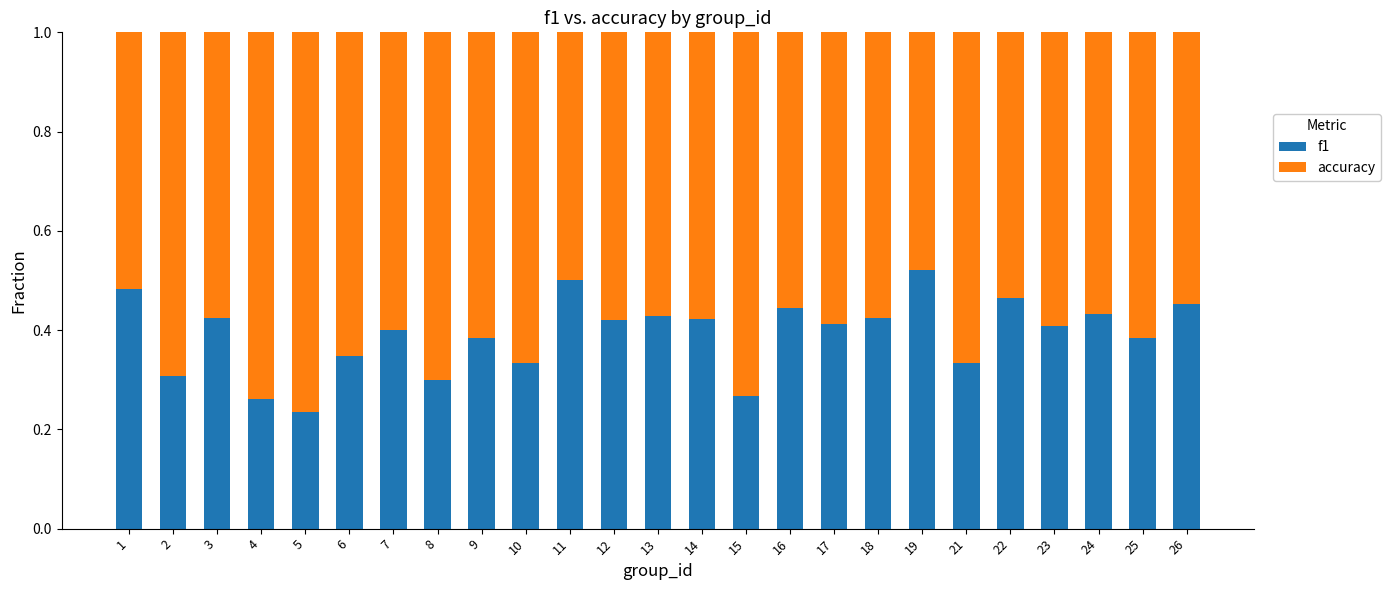

Which category has the highest value in the f1 series?

19